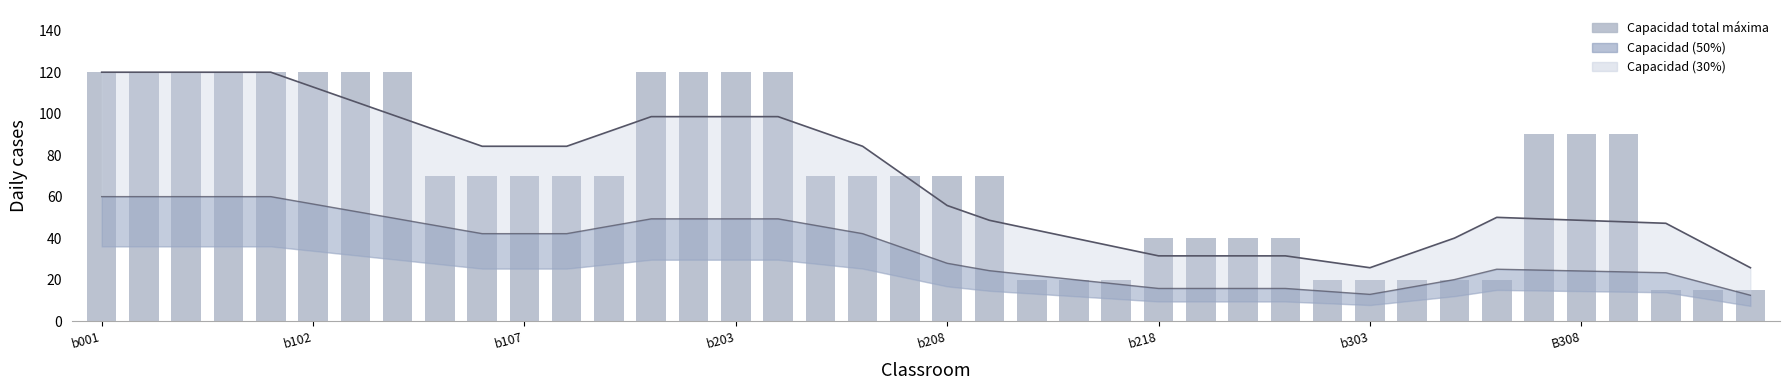

Which series has the largest range (max minus min)?

Capacidad total máxima